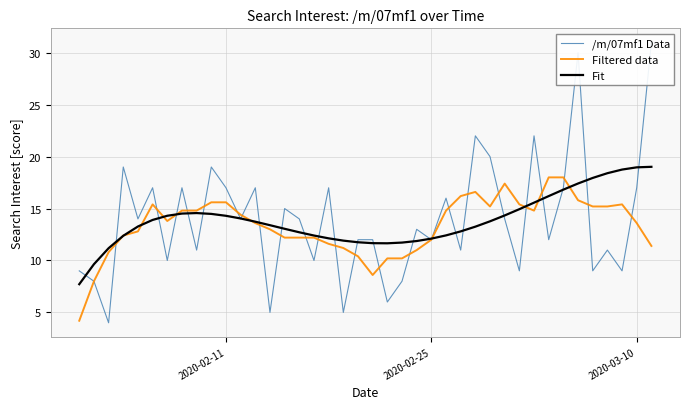

How many distinct data groups are displayed?

3